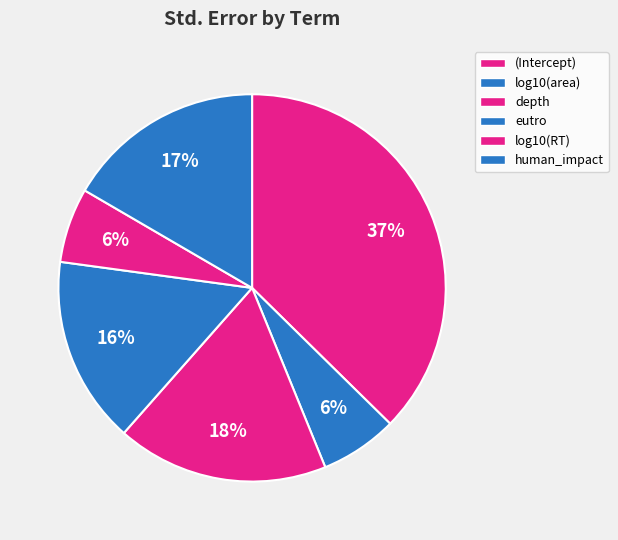

What percentage is NOT represented by log10(RT)?

93.8%